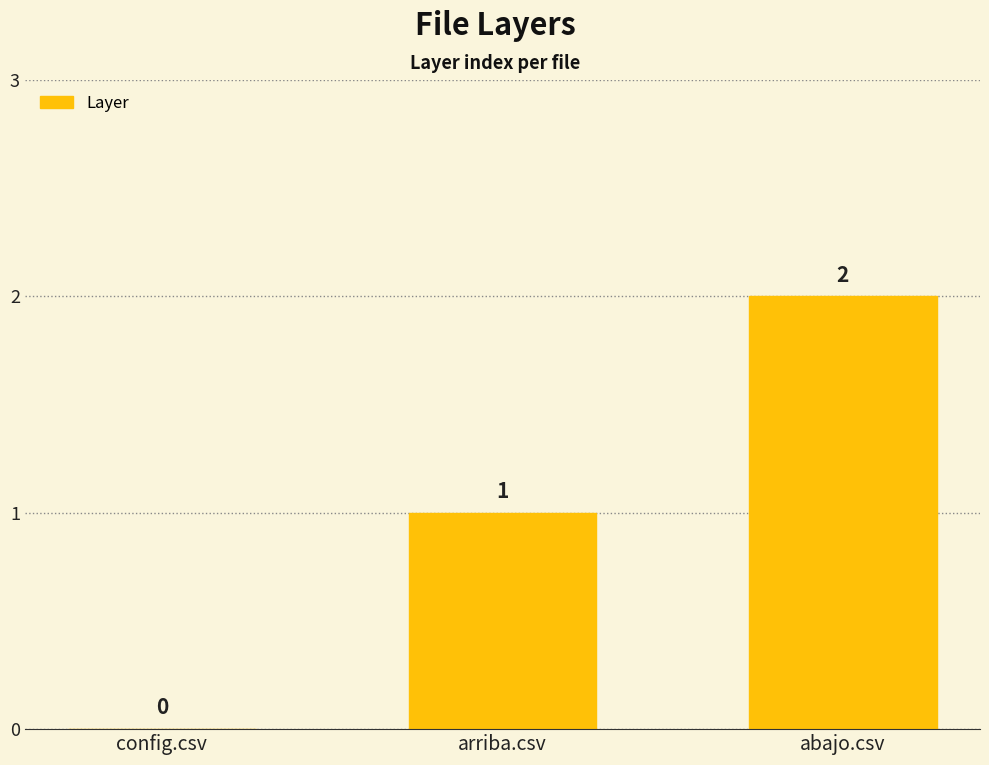

How many values are between 0 and 2?

3